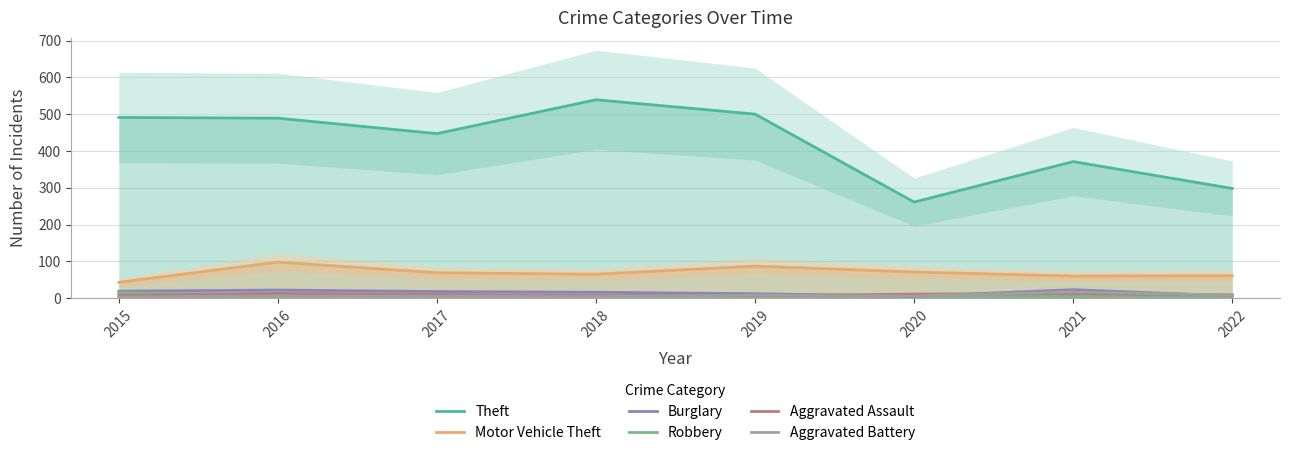

True or false: Aggravated Assault has a value of 10 at 2018.

False